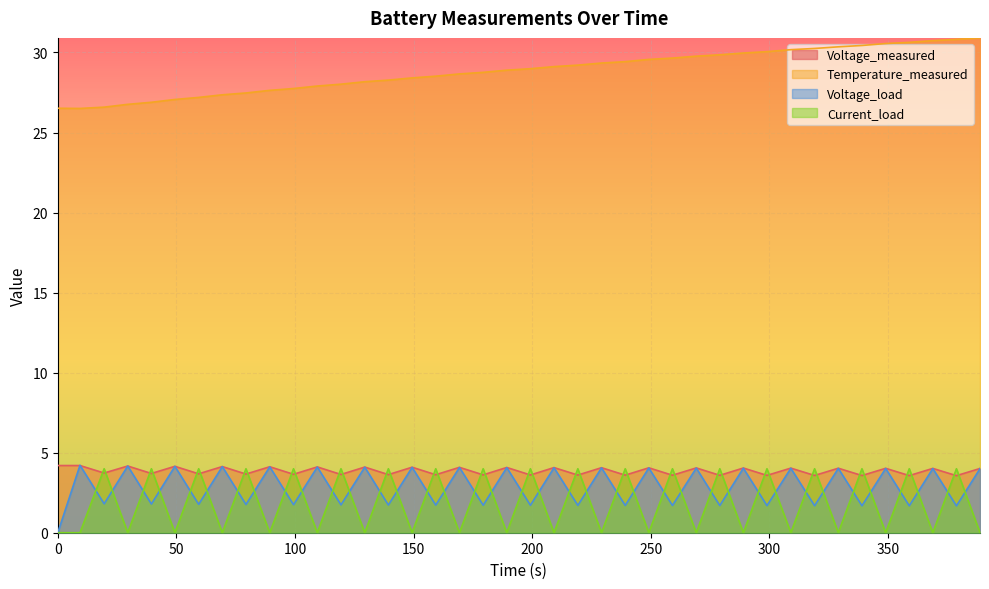

What is the difference between the second highest and second lowest values in the Temperature_measured series?

4.3